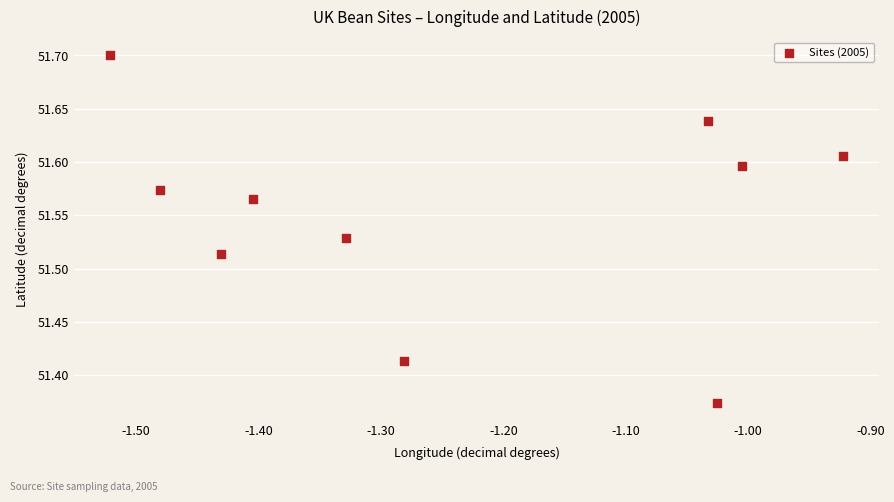

What is the average X value?

-1.2